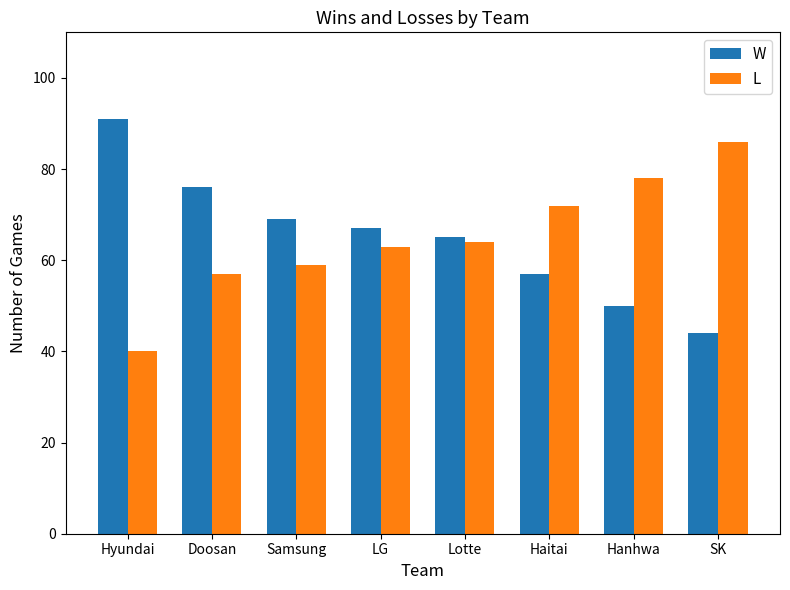

Reading left to right, list all the values displayed in this chart.

W: Hyundai=91	Doosan=76	Samsung=69	LG=67	Lotte=65	Haitai=57	Hanhwa=50	SK=44
L: Hyundai=40	Doosan=57	Samsung=59	LG=63	Lotte=64	Haitai=72	Hanhwa=78	SK=86